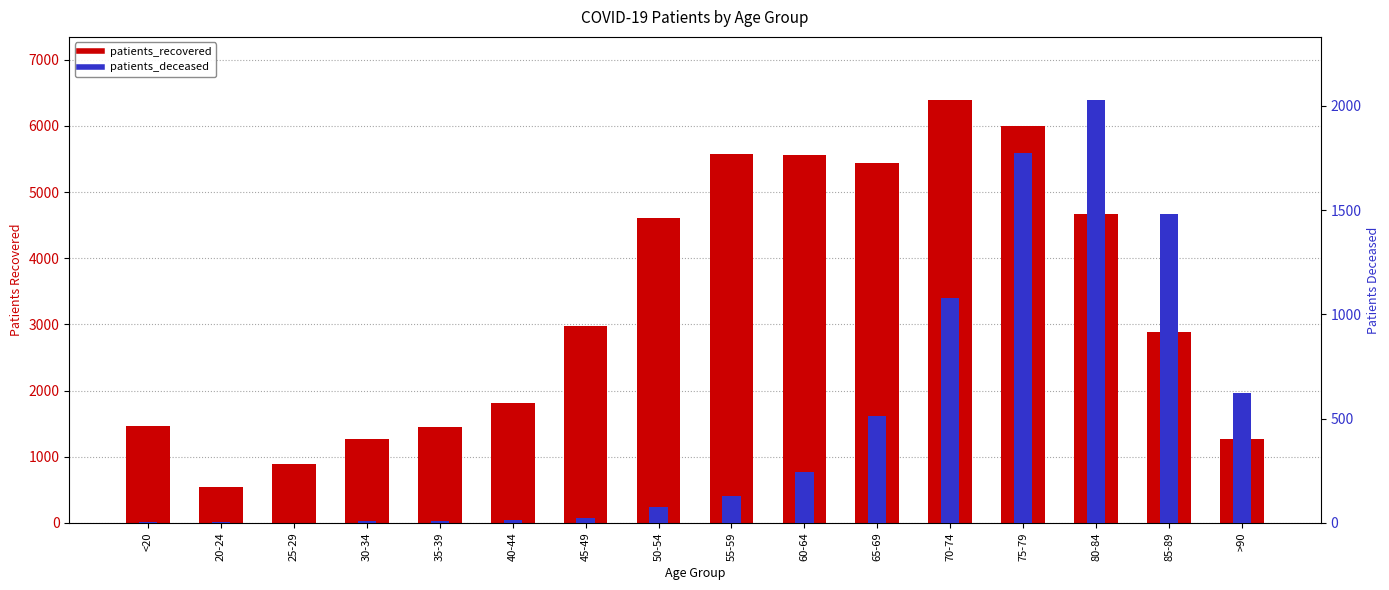

Which has a higher value, <20 or 40-44?

40-44